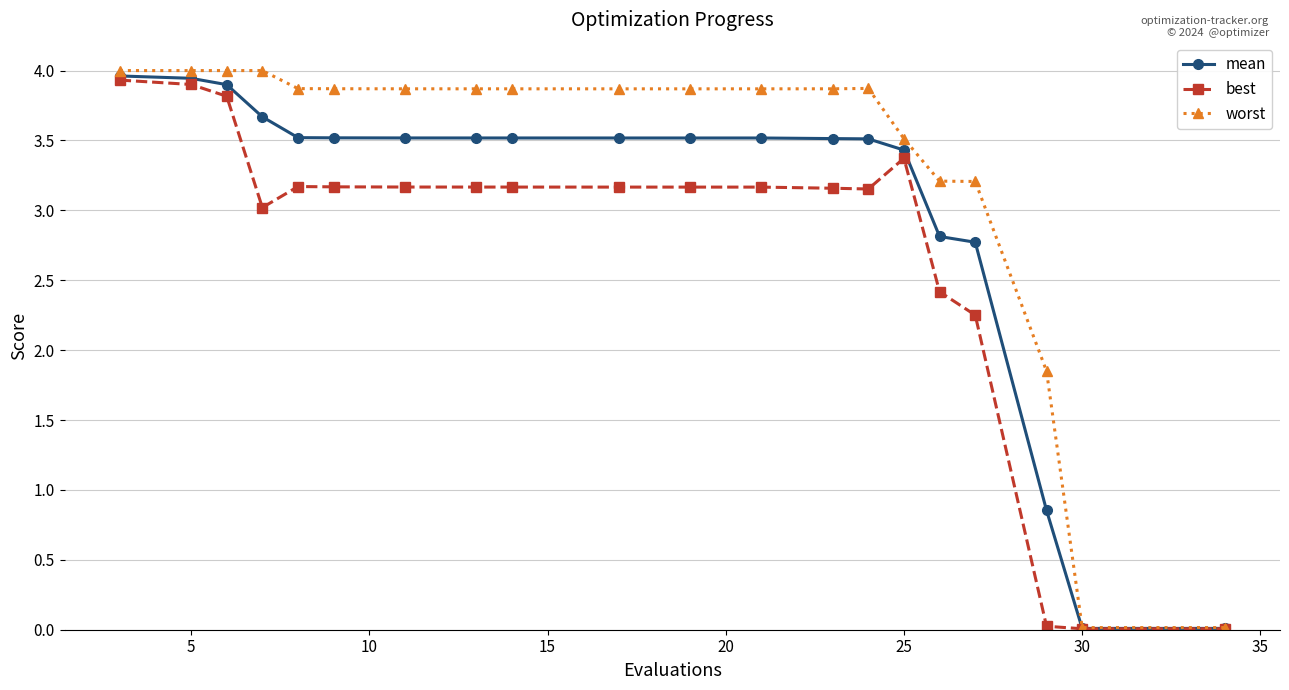

List the series in order of their overall mean, lowest first.

best, mean, worst